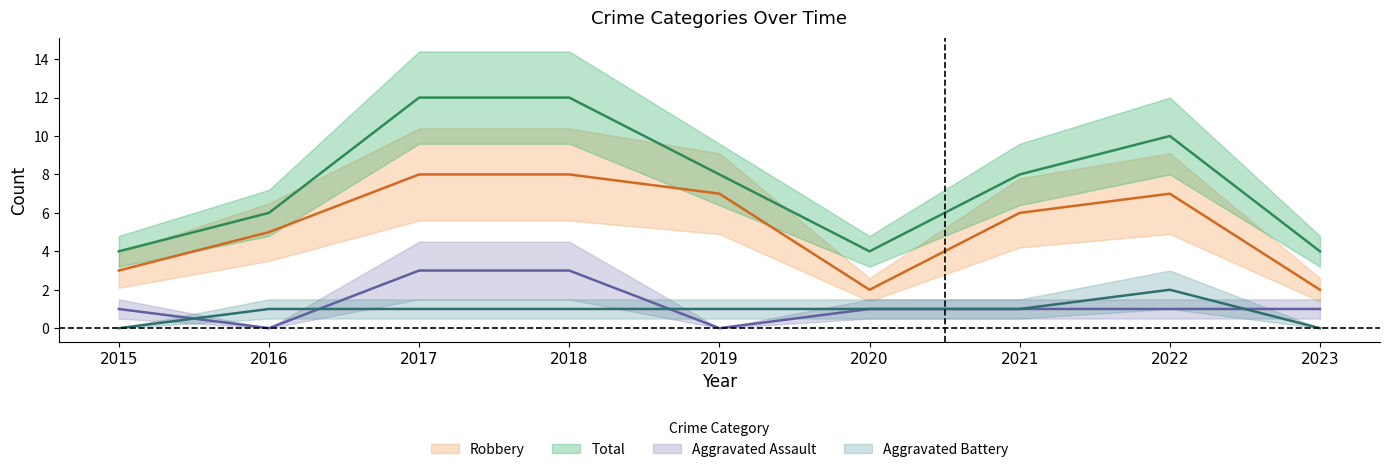

At which label does Aggravated Battery reach its minimum?

2015